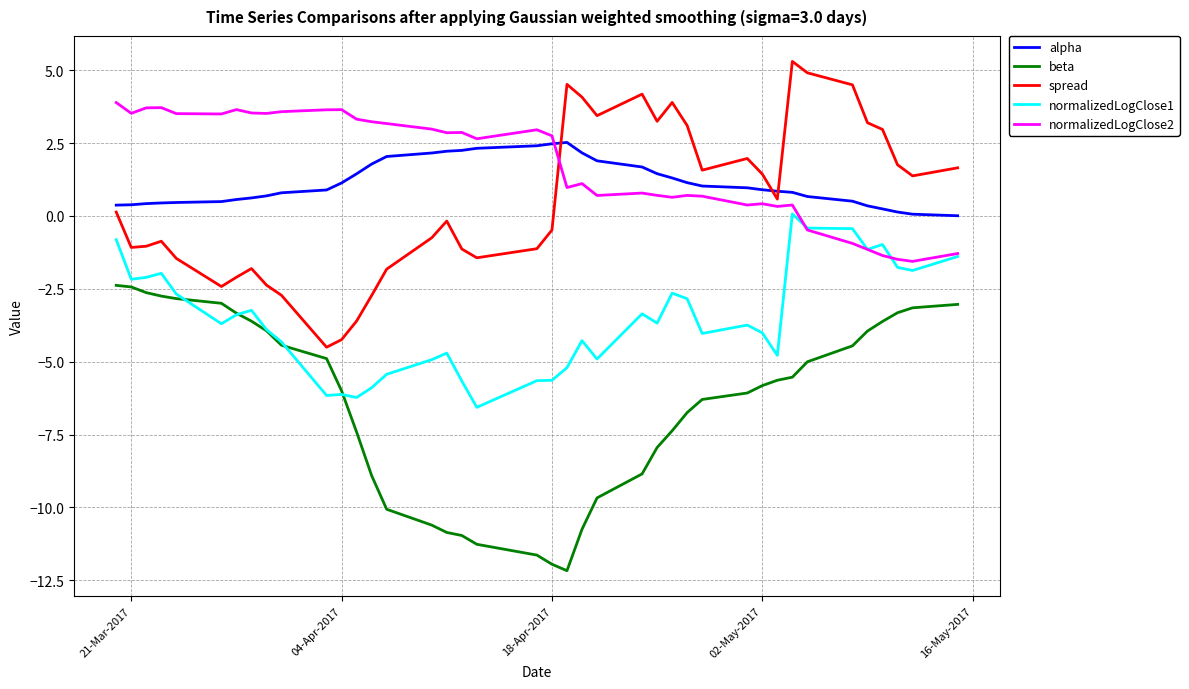

Rank the series by their maximum value, from highest to lowest.

spread, normalizedLogClose2, alpha, normalizedLogClose1, beta